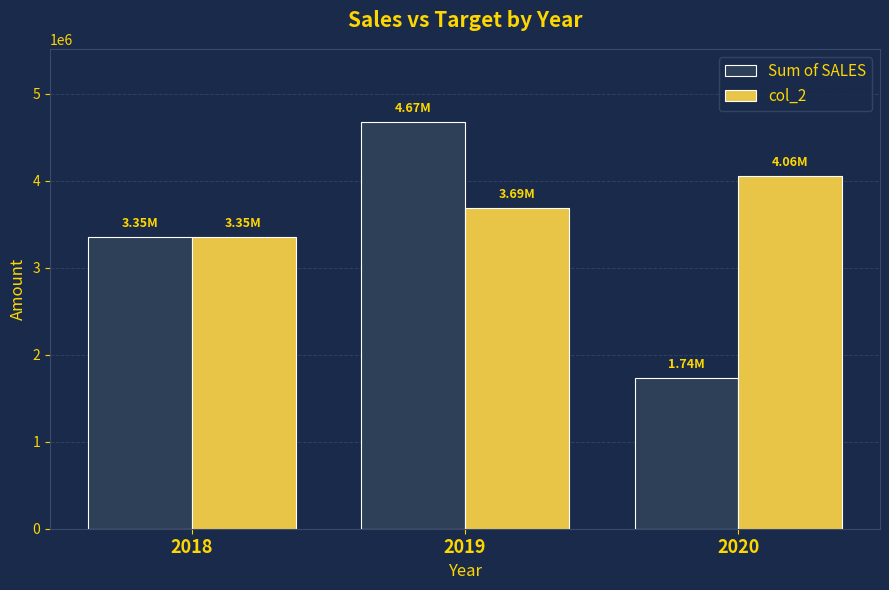

What is the difference between the Sum of SALES values at 2018 and 2020?

1615731.0